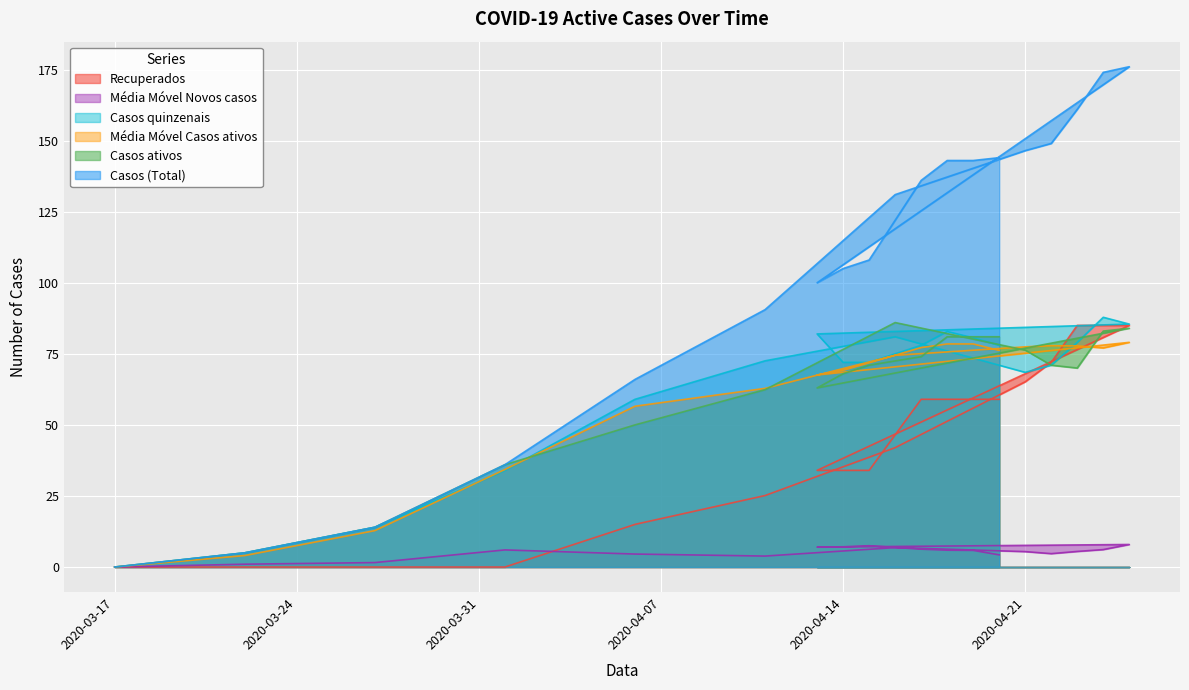

How many distinct data groups are displayed?

6